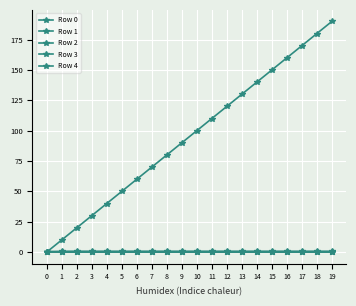

What is the average value of the Row 2 series?

0.4